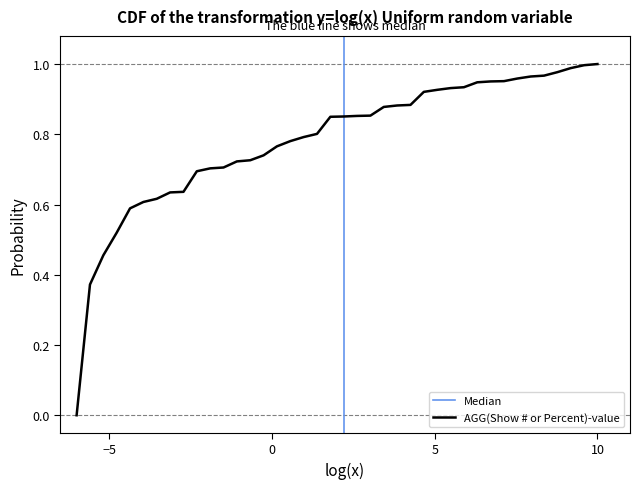

How many distinct data groups are displayed?

1